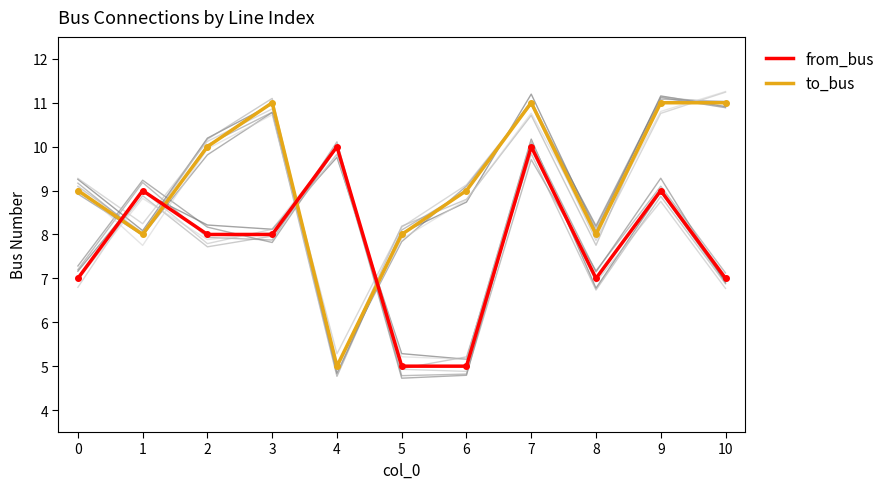

At which category does to_bus reach its first local peak?

3